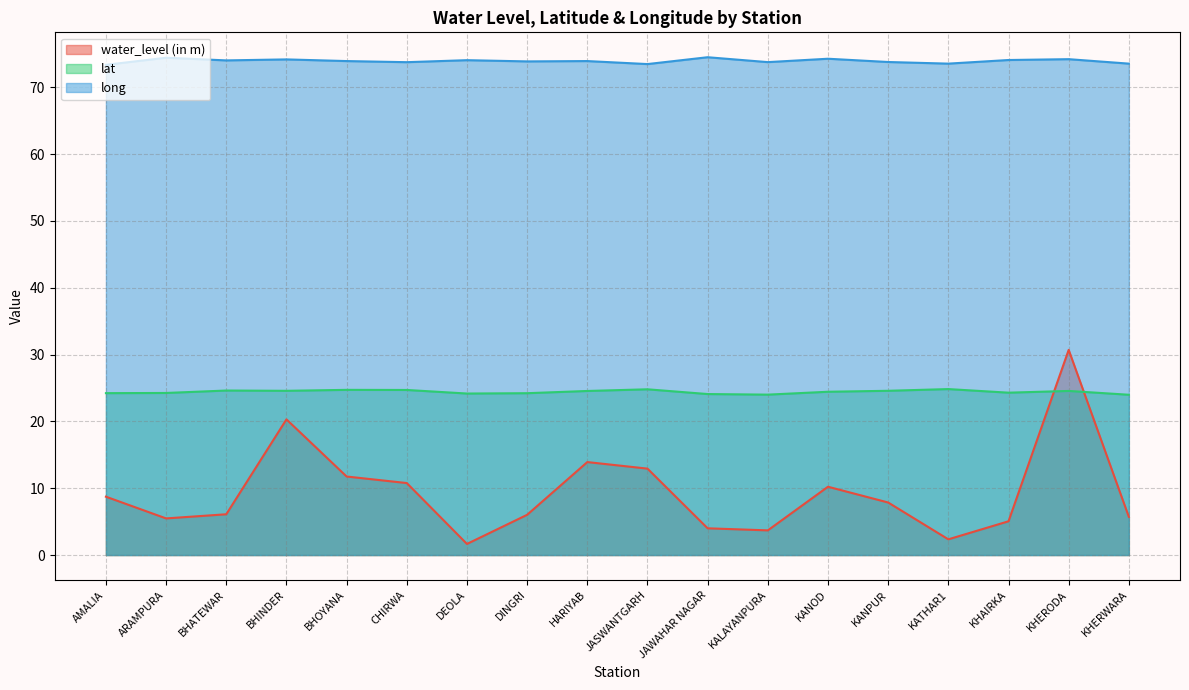

True or false: lat and long intersect in this chart.

False